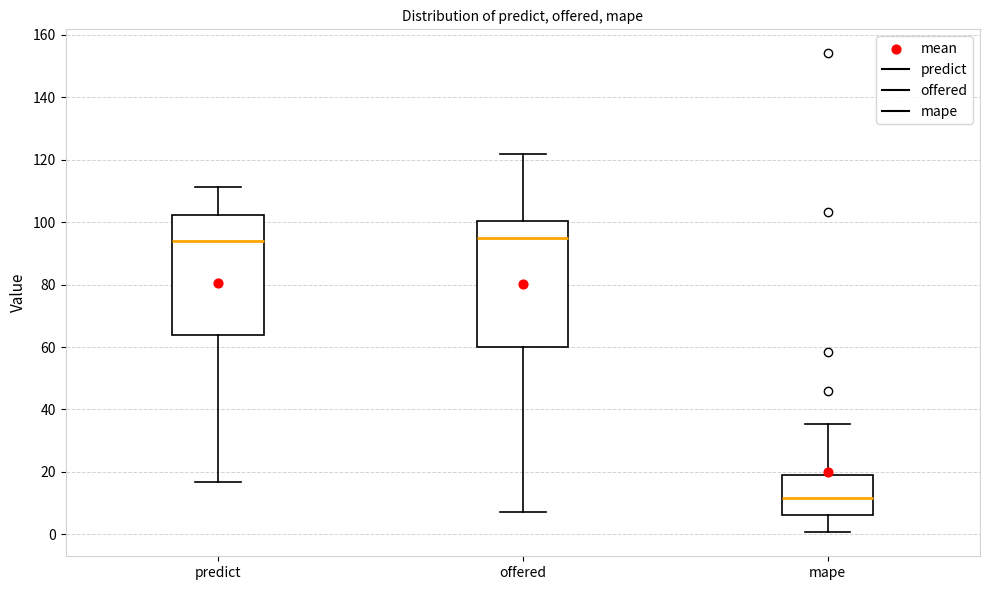

Reading left to right, read every box against the y-axis: the position of its median line, the range the box covers, and the ends of its whiskers. The values are not printed on the chart, so give them approximately, as read against the axis.

predict: median 94, box 64 to 102, whiskers 16 to 112
offered: median 96, box 60 to 100, whiskers 8 to 122
mape: median 12, box 6 to 20, whiskers 0 to 36